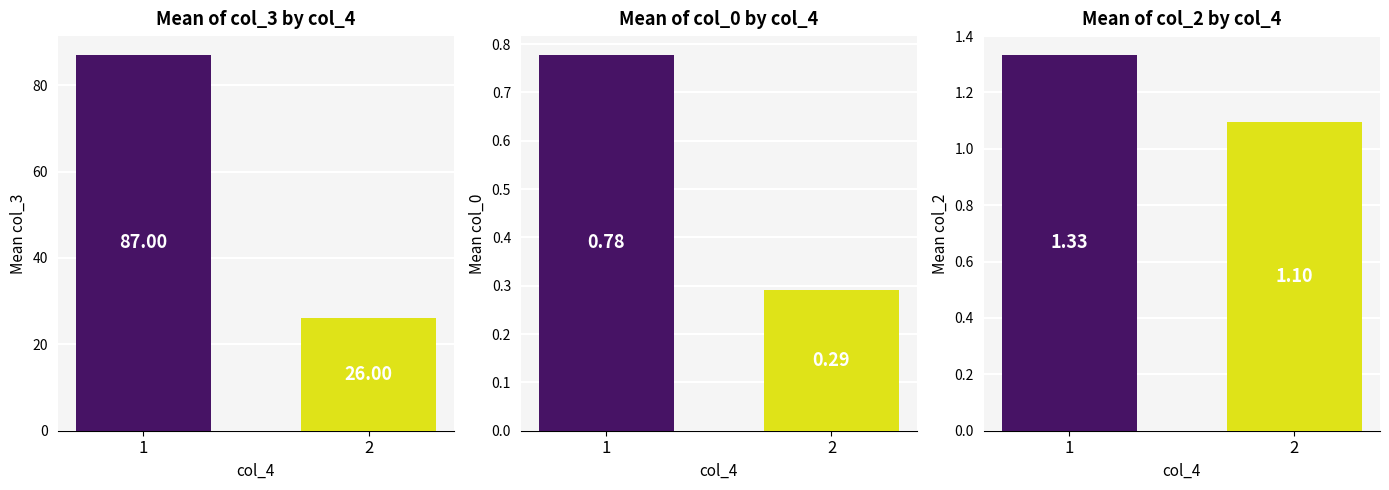

What is the sum of all Mean col_3 values?

113.0